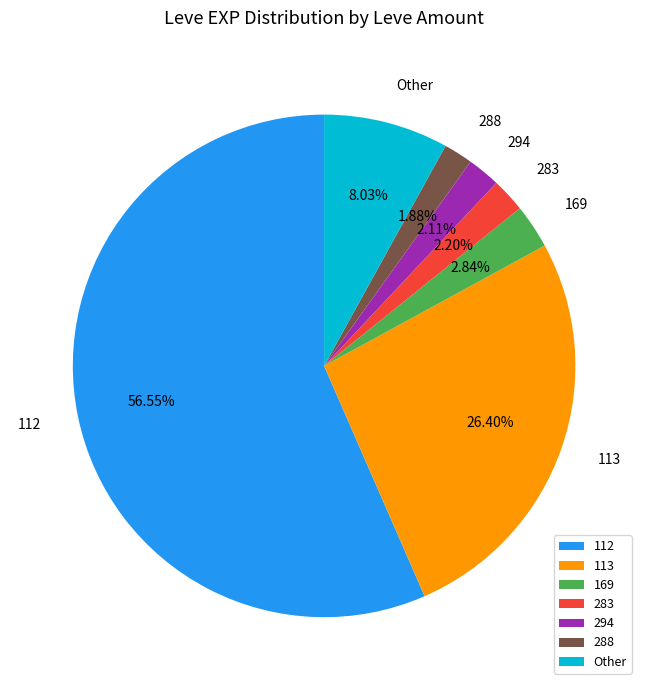

How many slices are in this pie chart?

7